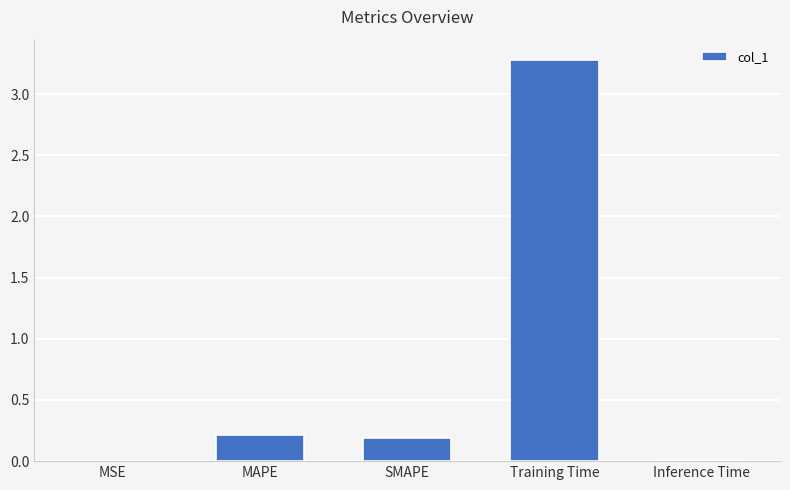

What value does the data have at Training Time?

3.3